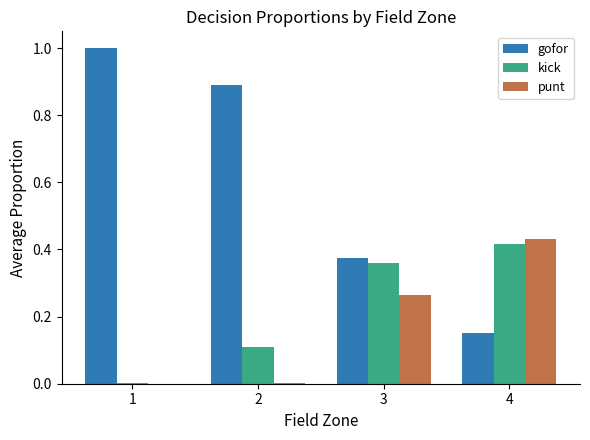

What is the sum of all gofor values?

2.4